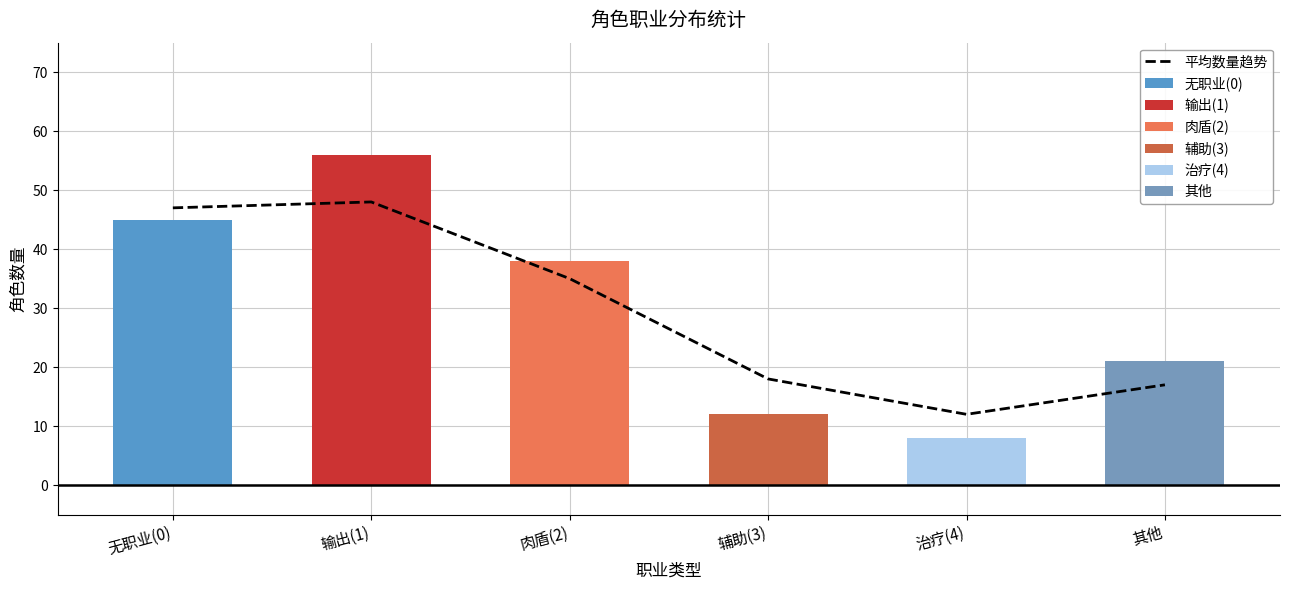

The value at 输出(1) is 27. True or false?

False